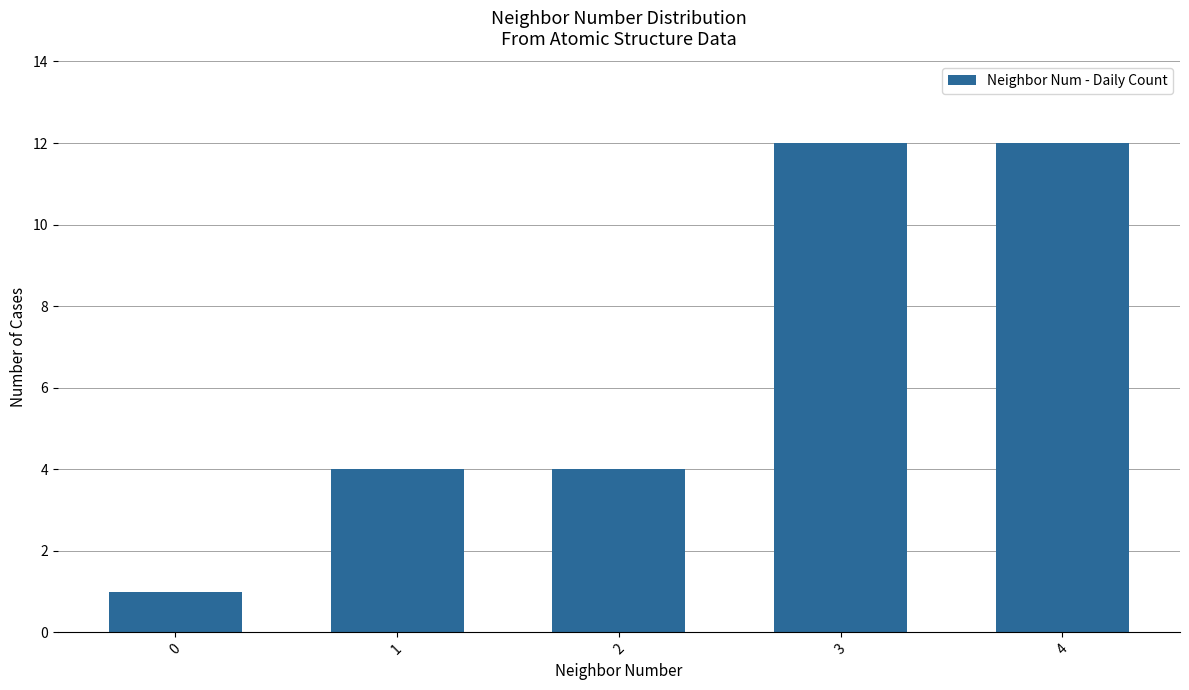

What is the minimum value shown in the chart?

1